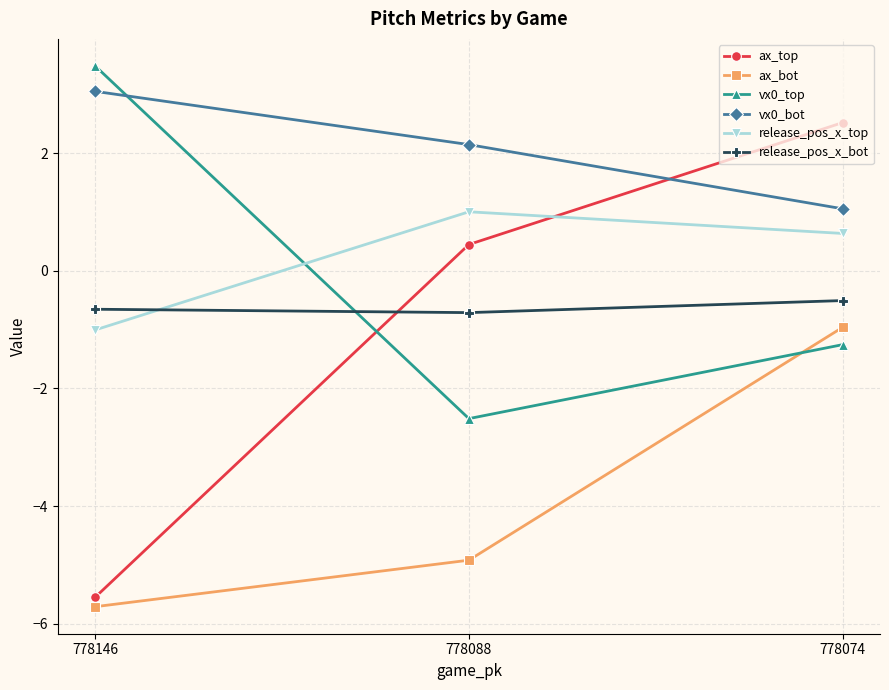

Which series changed the most between 778088 and 778074?

ax_bot